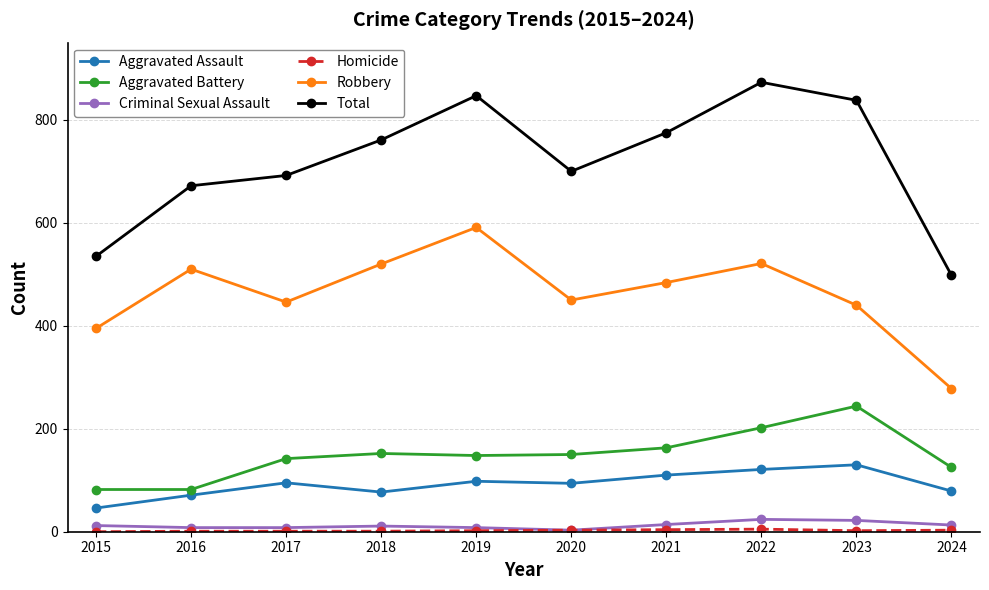

True or false: Aggravated Battery and Aggravated Assault cross at least once.

False